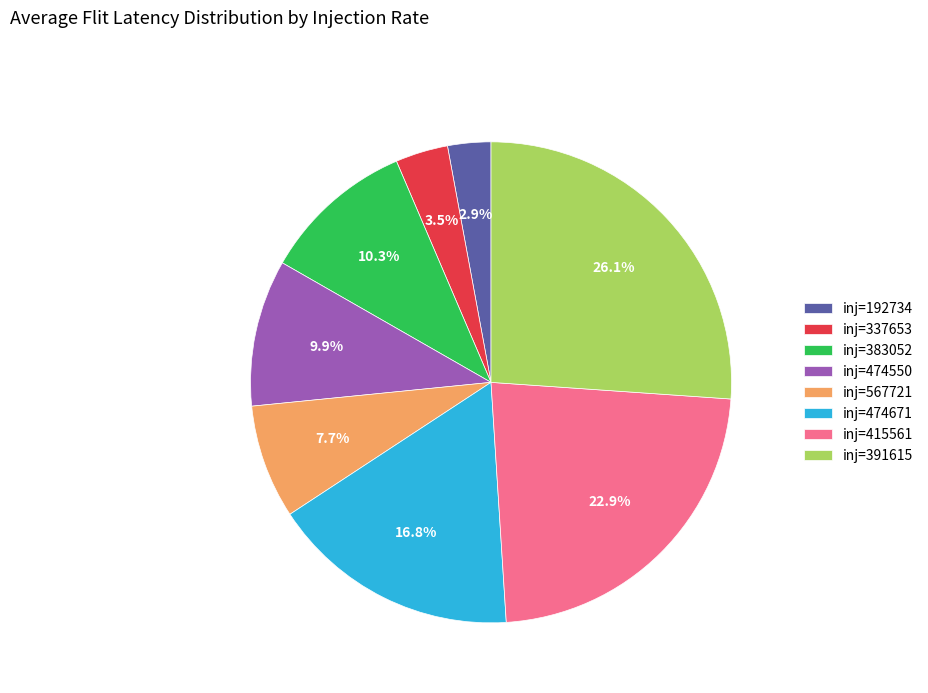

Approximately how many times larger is the value at inj=337653 compared to inj=567721?

0.5